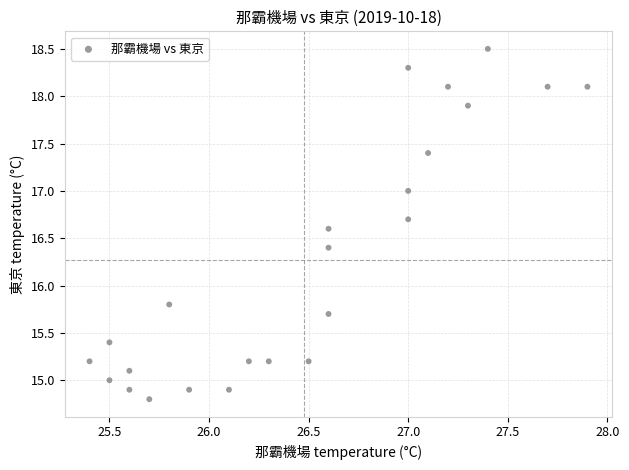

What is the range of X values (max minus min)?

2.5